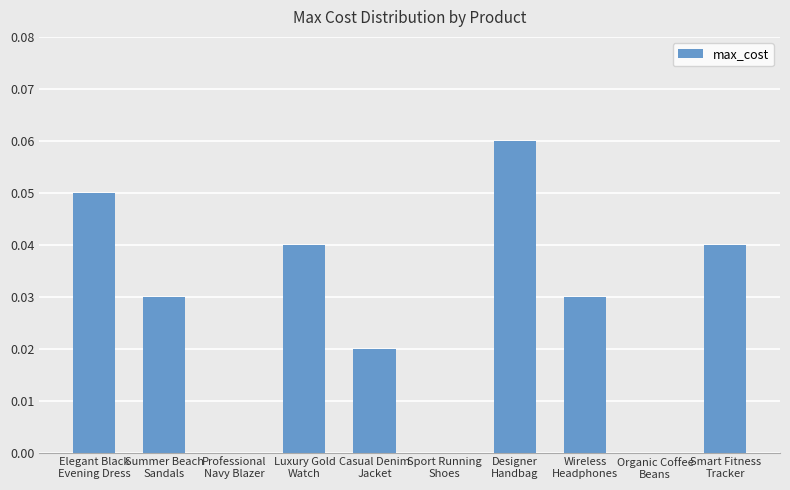

What is the sum of all values?

0.3